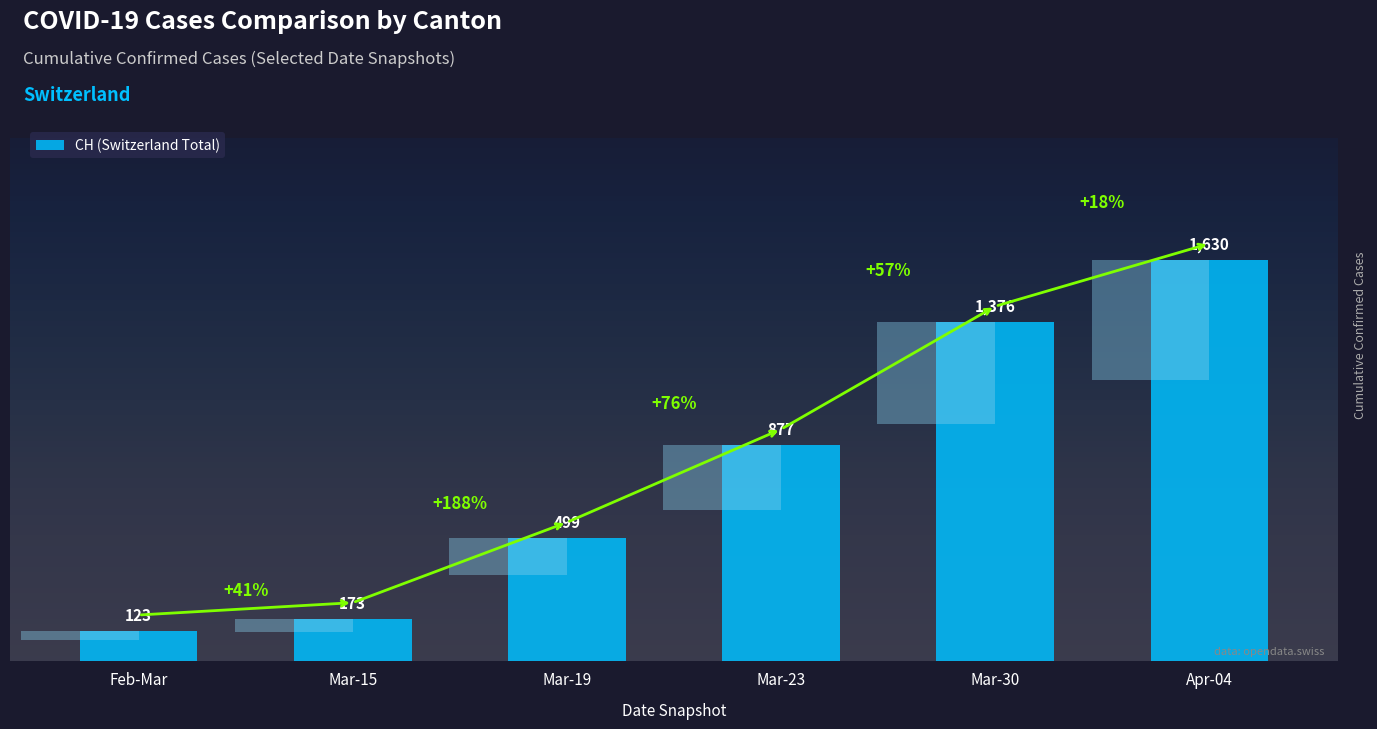

Reading left to right, transcribe all the data shown in this chart.

Feb-Mar=123	Mar-15=173	Mar-19=499	Mar-23=877	Mar-30=1376	Apr-04=1630